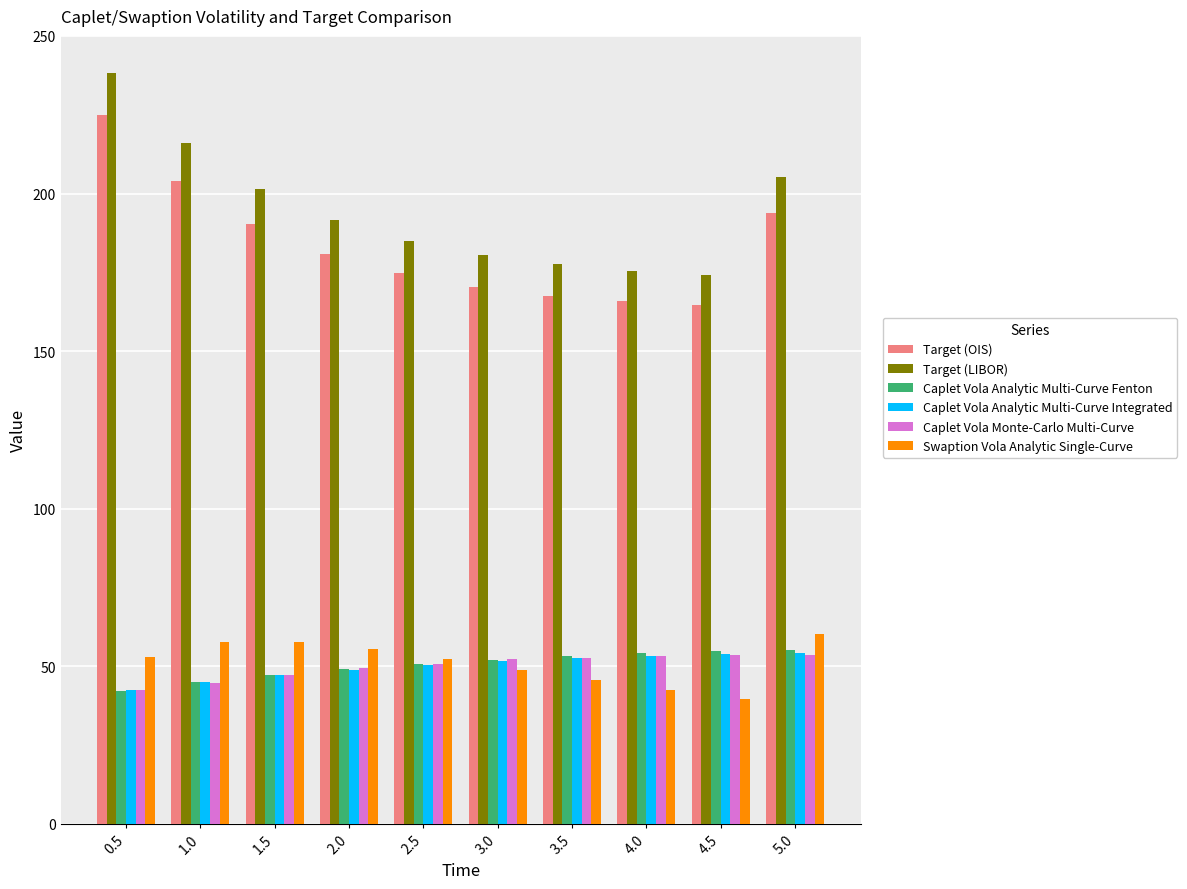

What is the label of the 3rd bar from the left?

1.5